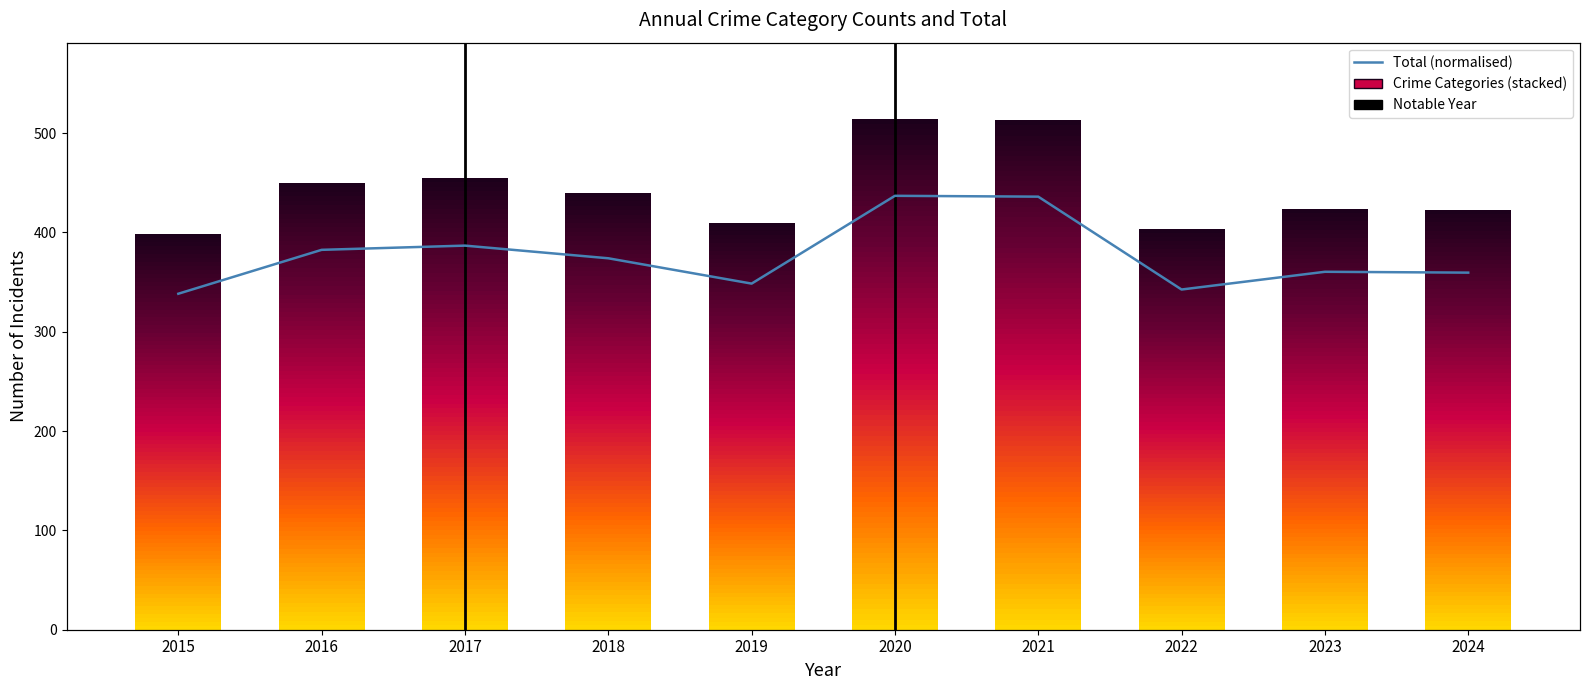

List the labels in order of value, smallest first.

2015, 2022, 2019, 2024, 2023, 2018, 2016, 2017, 2021, 2020